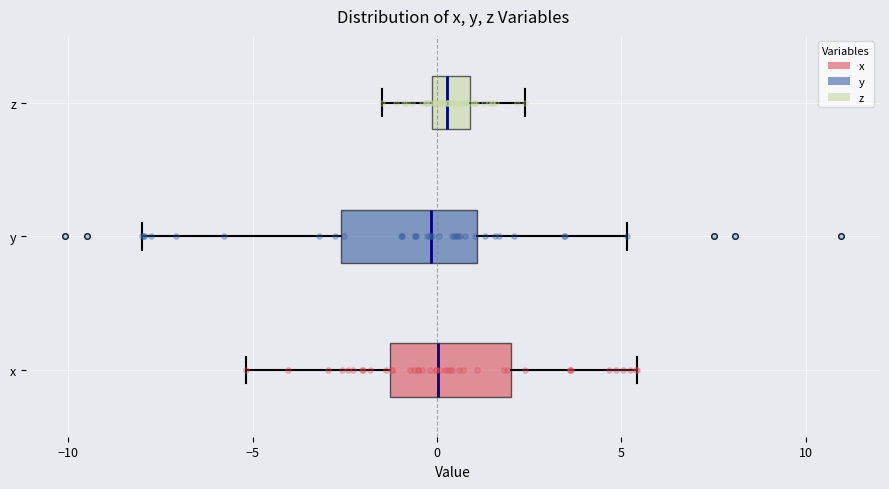

Reading bottom to top, read every box against the x-axis: the position of its median line, the range the box covers, and the ends of its whiskers. The values are not printed on the chart, so give them approximately, as read against the axis.

x: median 0.0, box -1.5 to 2.0, whiskers -5.0 to 5.5
y: median 0.0, box -2.5 to 1.0, whiskers -8.0 to 5.0
z: median 0.5, box 0.0 to 1.0, whiskers -1.5 to 2.5